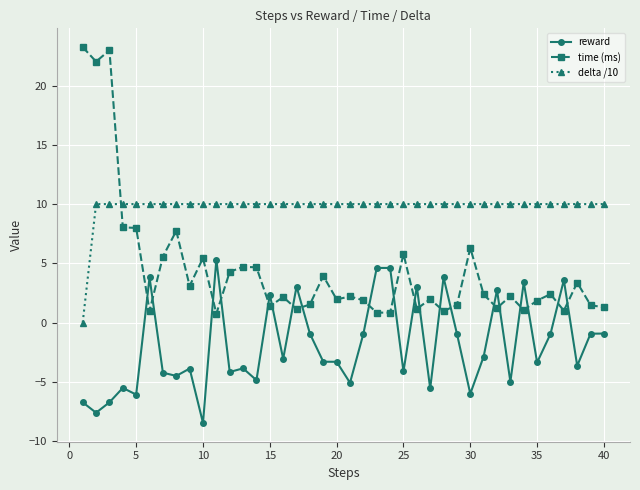

Which series has the largest range (max minus min)?

time (ms)